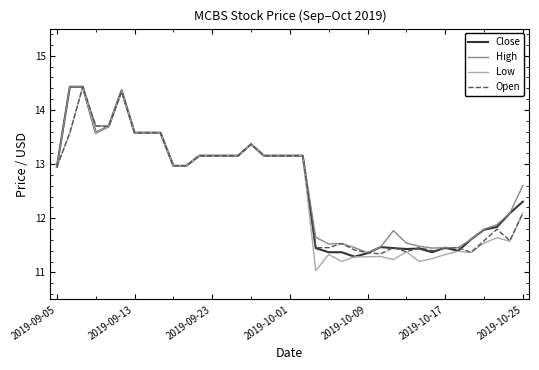

What is the difference between the maximum and minimum values in the Low series?

3.4